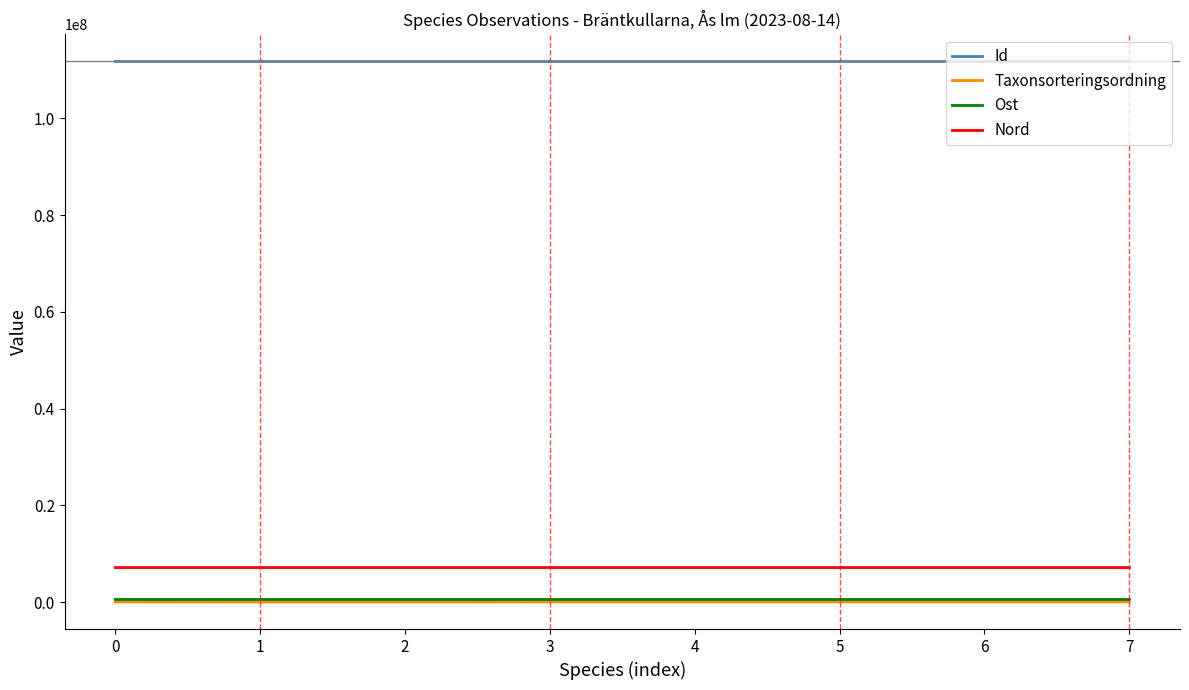

How many series are shown in this chart?

4